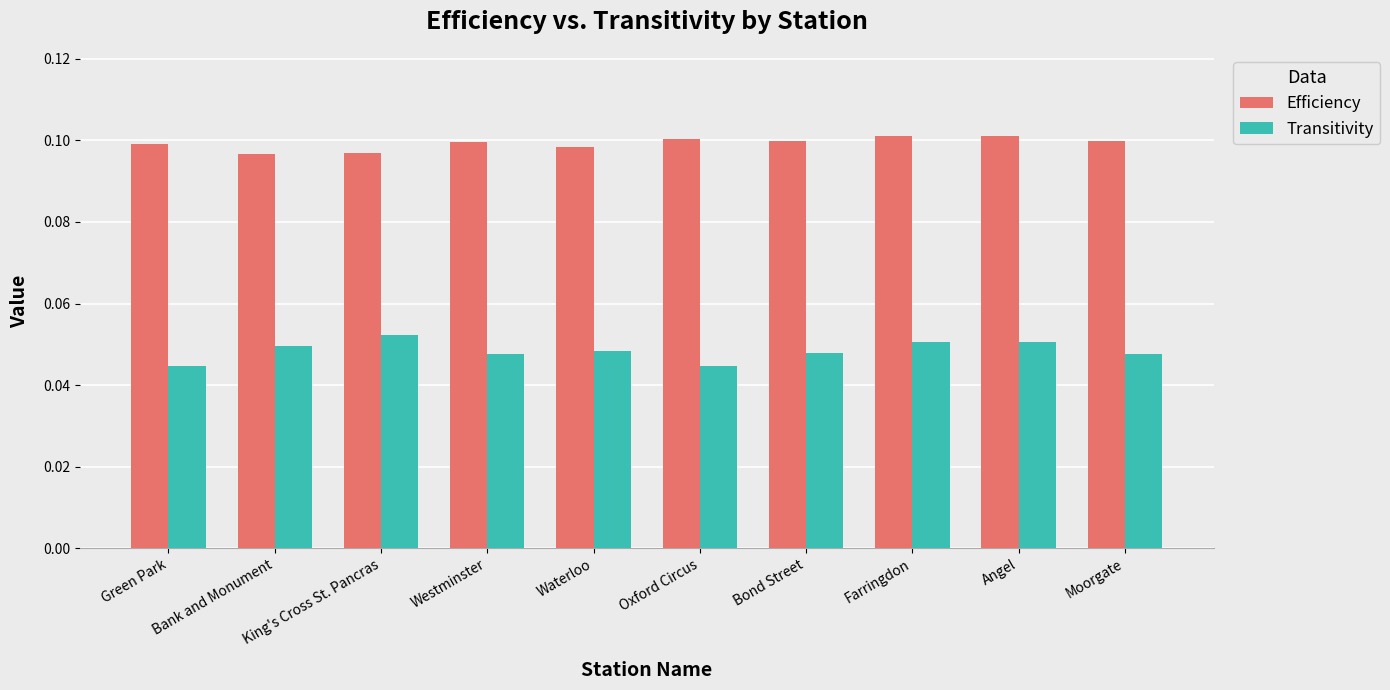

Does the chart contain any negative values?

No